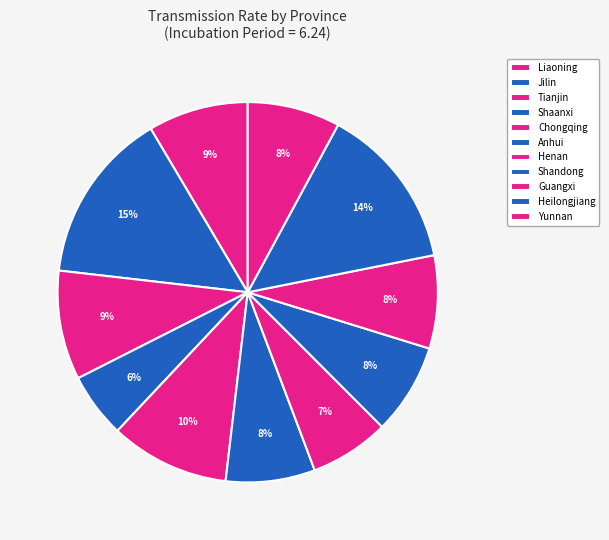

How many slices are in this pie chart?

11